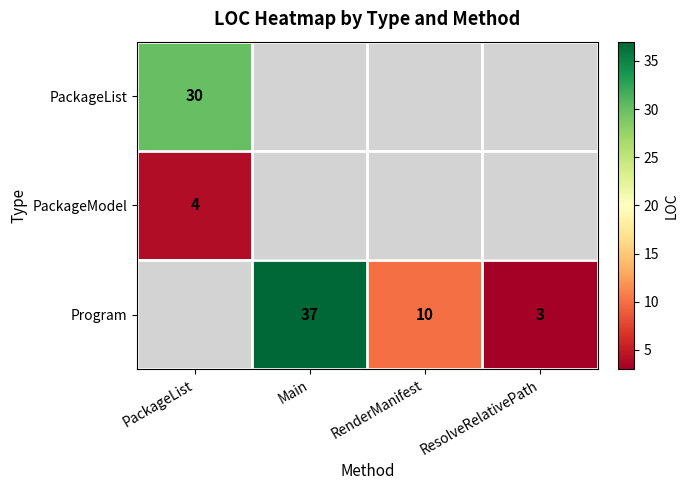

True or false: Program has a value of 3 at ResolveRelativePath.

True